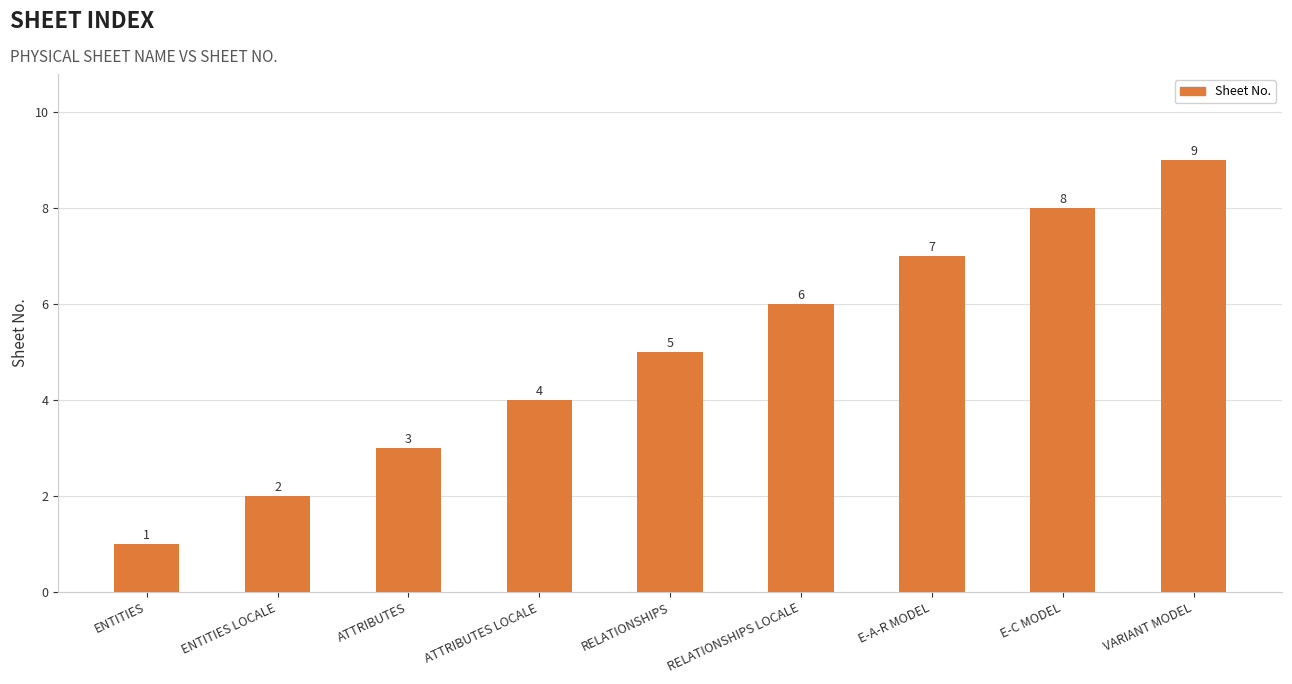

What is the change in value from ENTITIES LOCALE to RELATIONSHIPS LOCALE?

+4